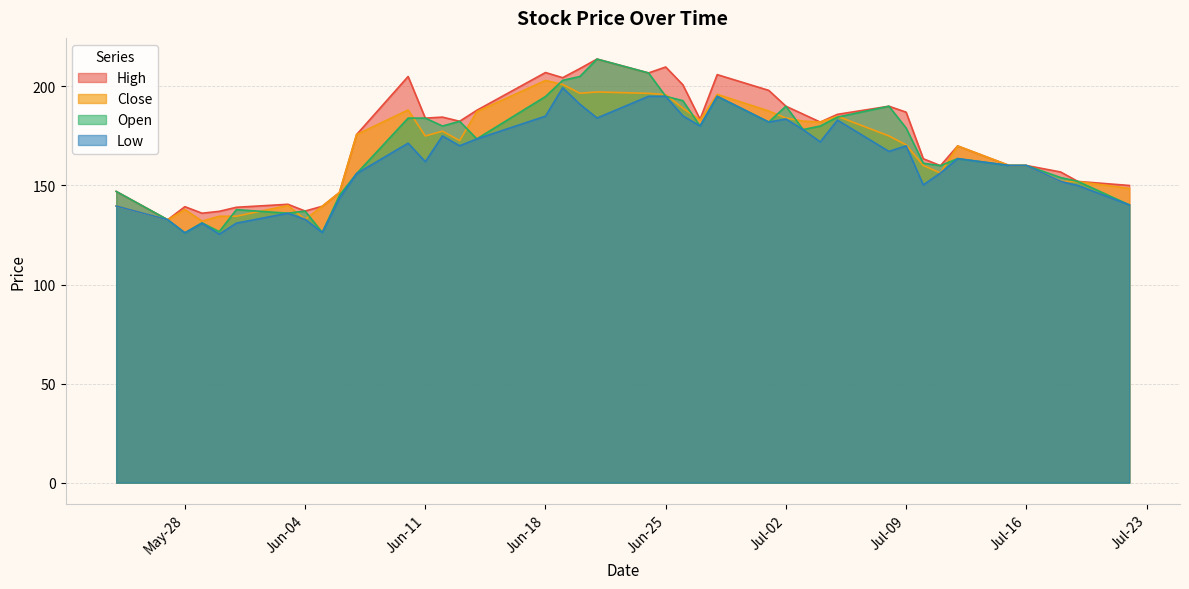

True or false: Low has more than 2 interior local peaks.

True